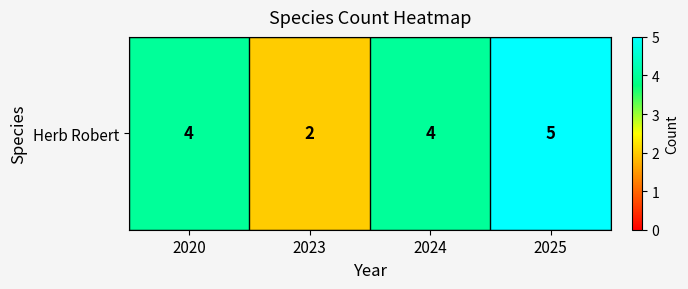

The value at 2023 is 2. True or false?

True